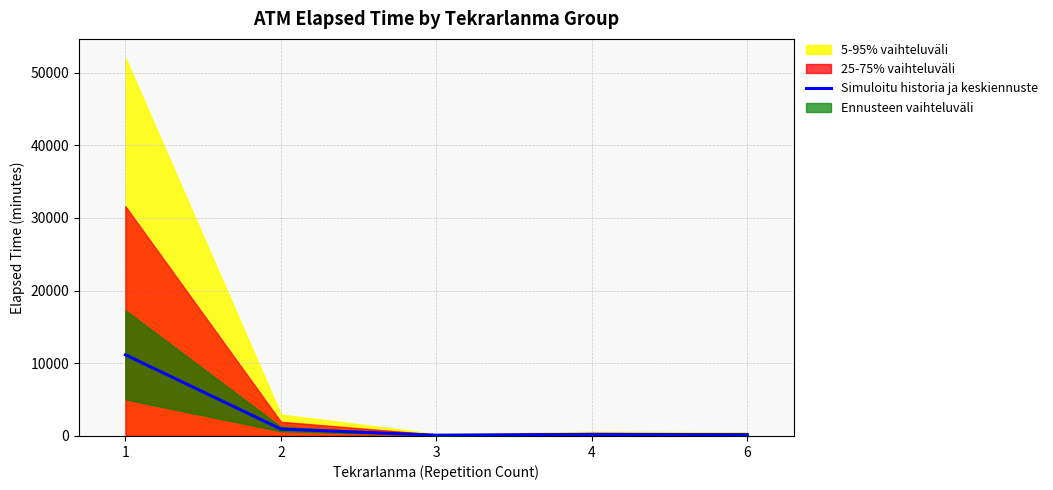

What is the change in value from 3 to 6?

+72.5